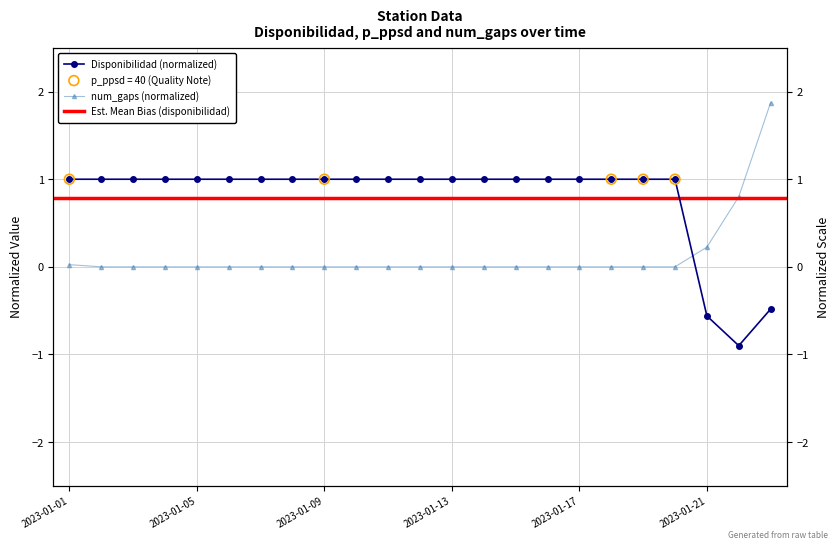

Which series has the widest spread of Y values?

disponibilidad